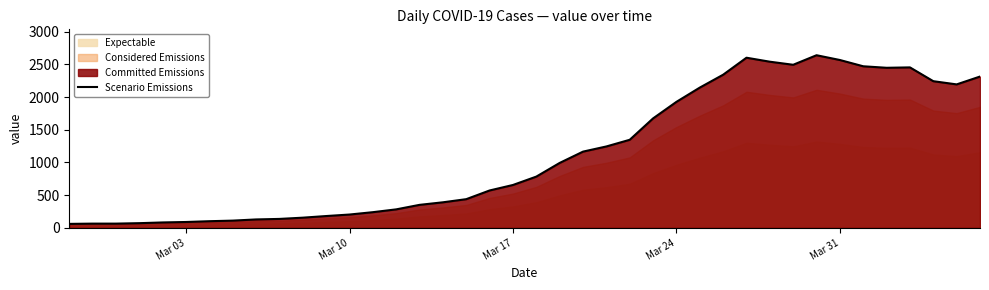

How many points are higher than both their immediate neighbors (excluding endpoints)?

3